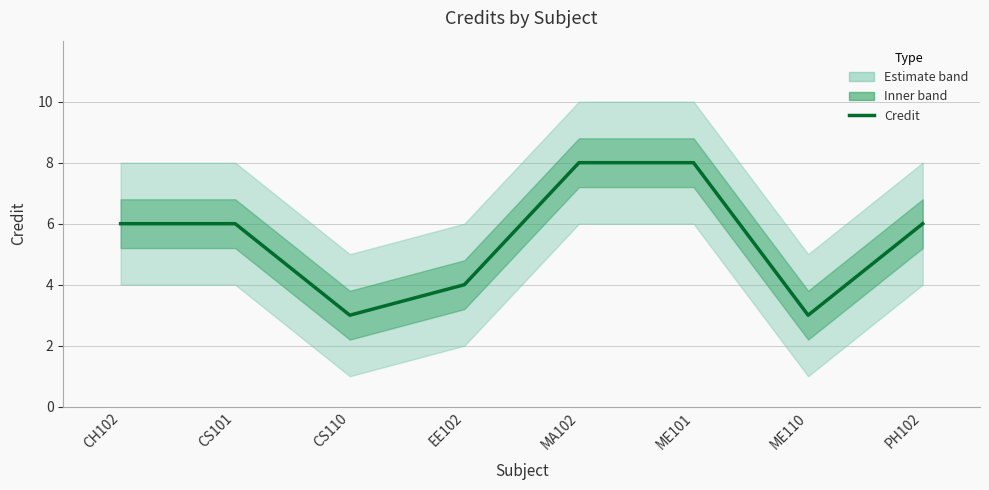

Where does the data first go above 6?

MA102